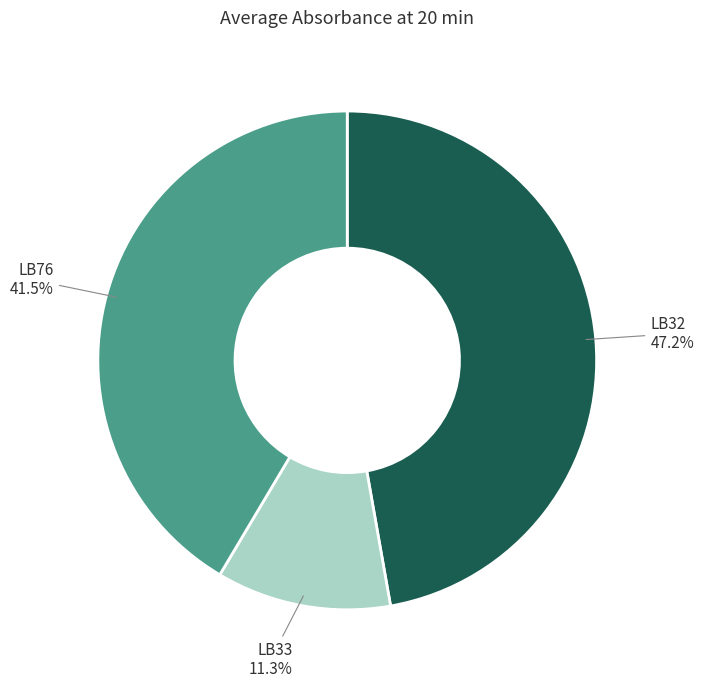

What is the total percentage of LB32 and LB76?

88.7%